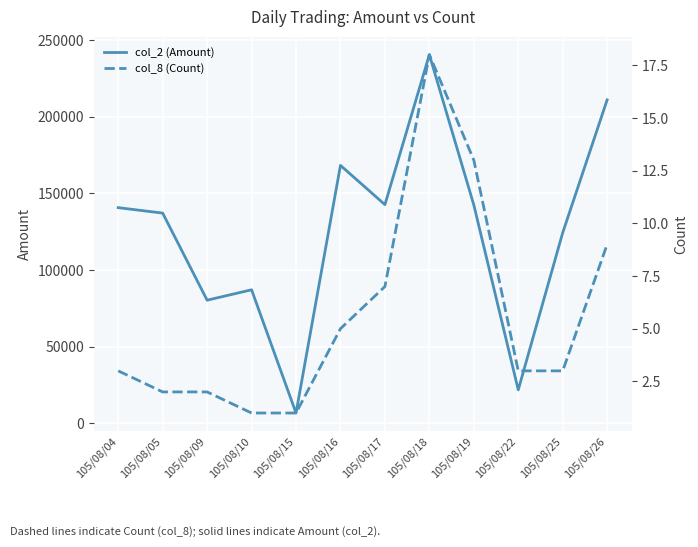

At which label does col_8 (Count) first exceed 3?

105/08/16